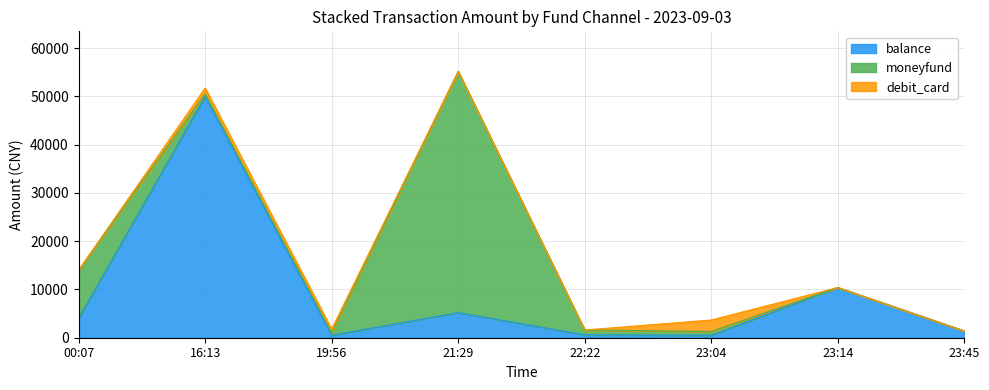

Reading left to right, extract all data points from this chart.

balance: 00:07=4000	16:13=50000	19:56=500	21:29=5199	22:22=600	23:04=500	23:14=10400	23:45=1400
moneyfund: 00:07=10000	16:13=541	19:56=500	21:29=50000	22:22=1000	23:04=800	23:14=0	23:45=0
debit_card: 00:07=0	16:13=1200	19:56=800	21:29=0	22:22=0	23:04=2370	23:14=0	23:45=0